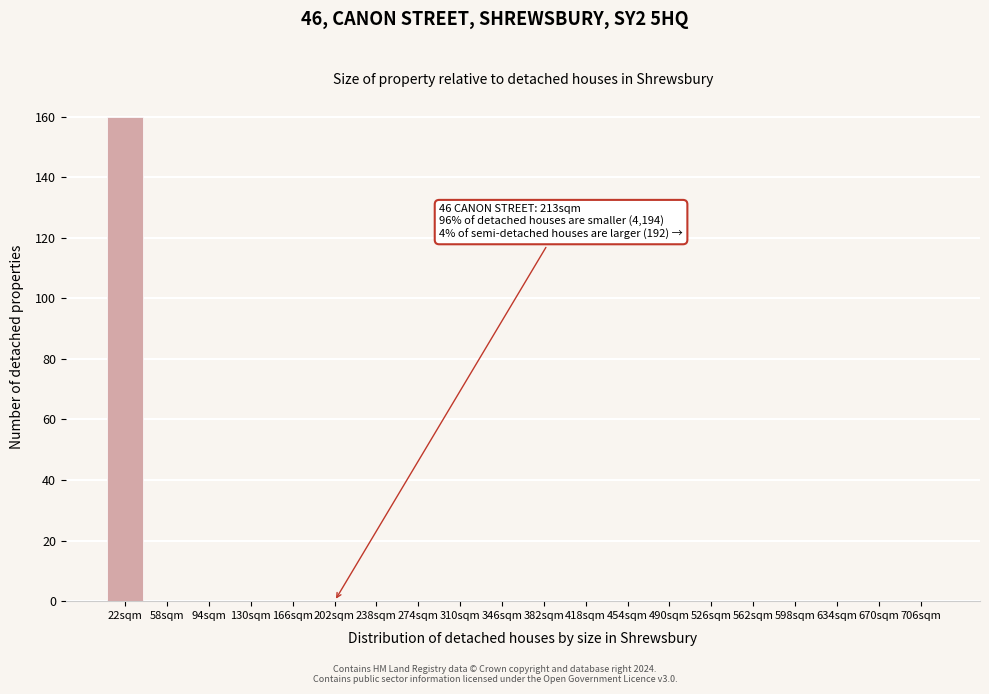

Reading left to right, transcribe all the data shown in this chart.

22sqm=160	58sqm=0	94sqm=0	130sqm=0	166sqm=0	202sqm=0	238sqm=0	274sqm=0	310sqm=0	346sqm=0	382sqm=0	418sqm=0	454sqm=0	490sqm=0	526sqm=0	562sqm=0	598sqm=0	634sqm=0	670sqm=0	706sqm=0